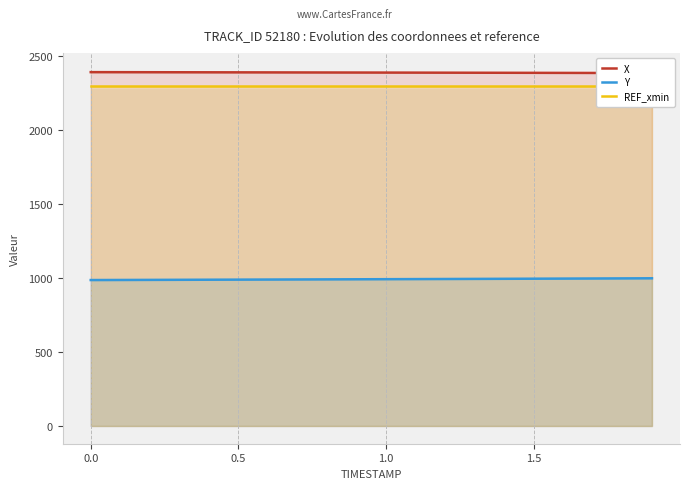

True or false: REF_xmin has a value of 2295.6 at 1.0.

True